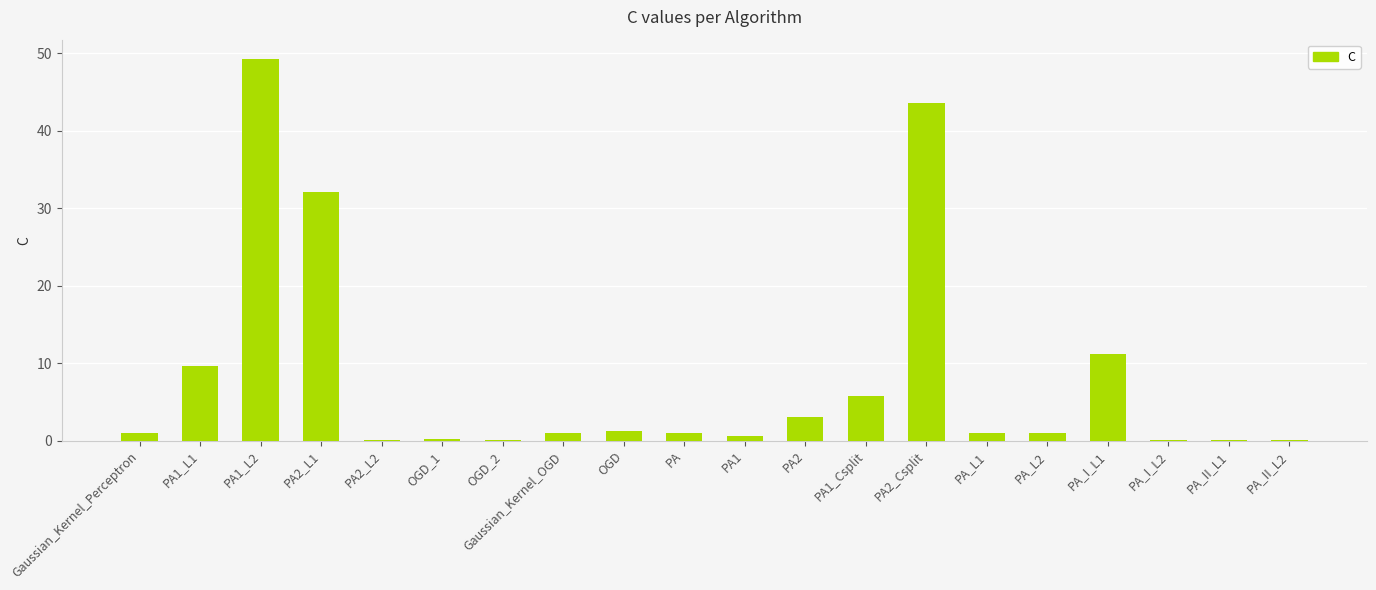

What is the difference between the values at Gaussian_Kernel_OGD and PA1_L1?

8.6